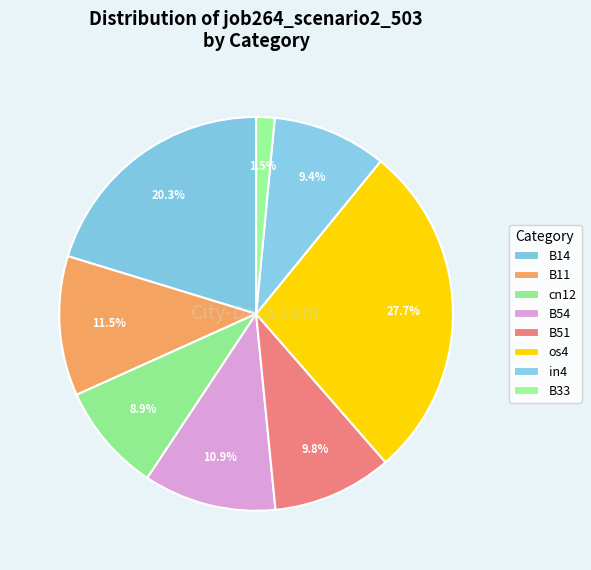

What is the change in value from B11 to B33?

-0.3